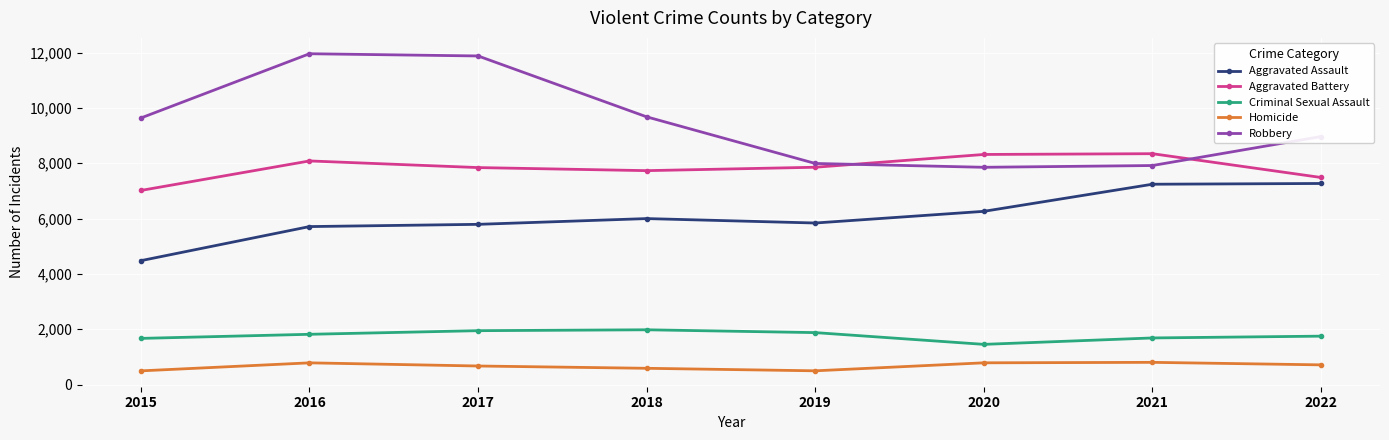

List the series in order of their peak value, highest first.

Robbery, Aggravated Battery, Aggravated Assault, Criminal Sexual Assault, Homicide